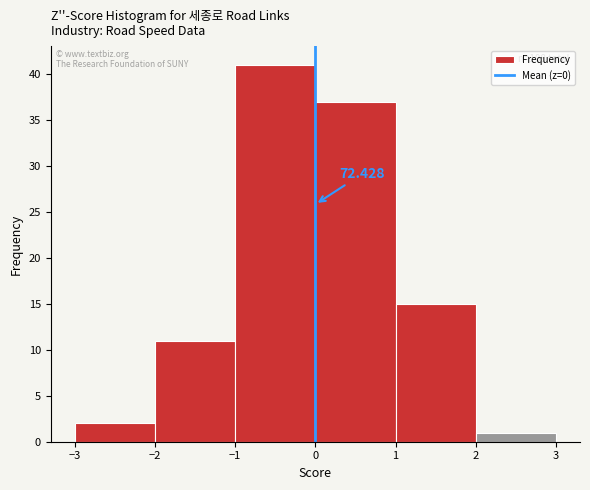

Over which range of the x-axis is the bar tallest?

-1 to 0